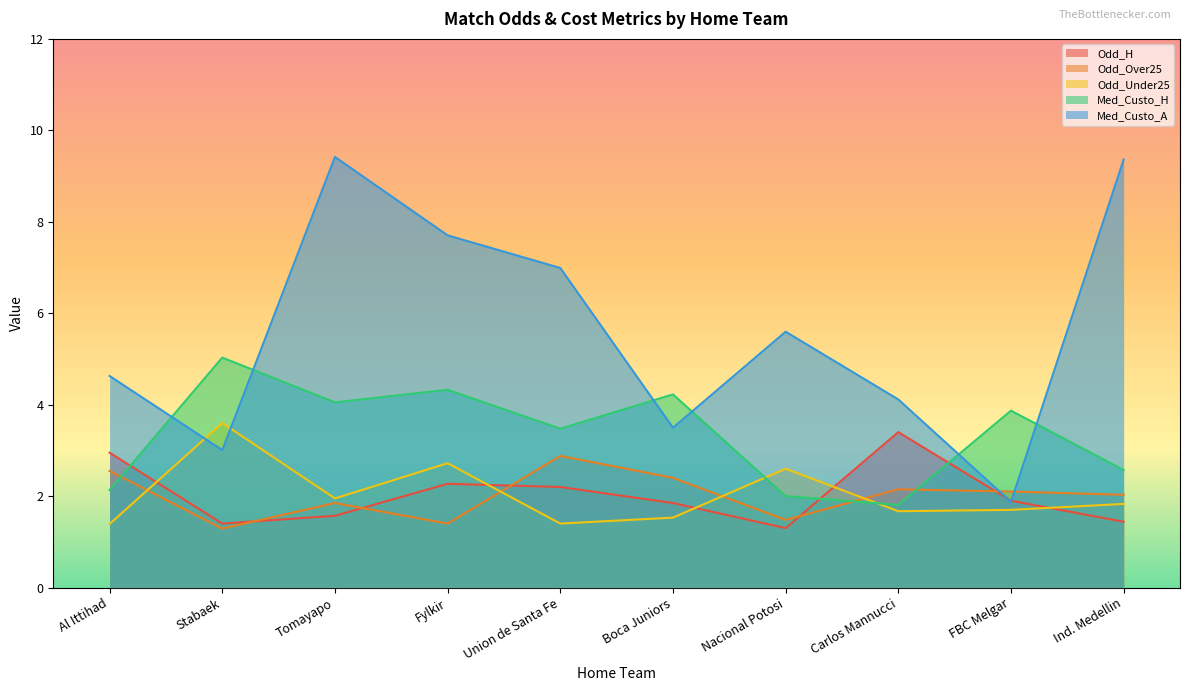

Rank the series at Union de Santa Fe from highest to lowest value.

Med_Custo_A, Med_Custo_H, Odd_Over25, Odd_H, Odd_Under25